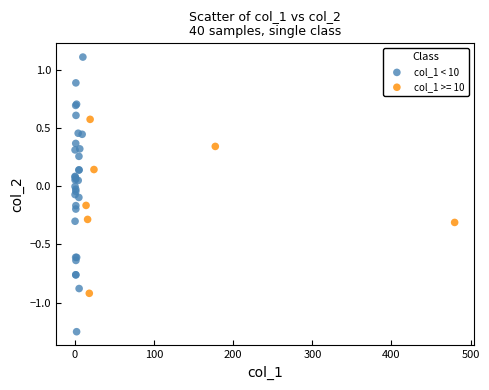

Which series contains the highest Y value?

col_1 < 10